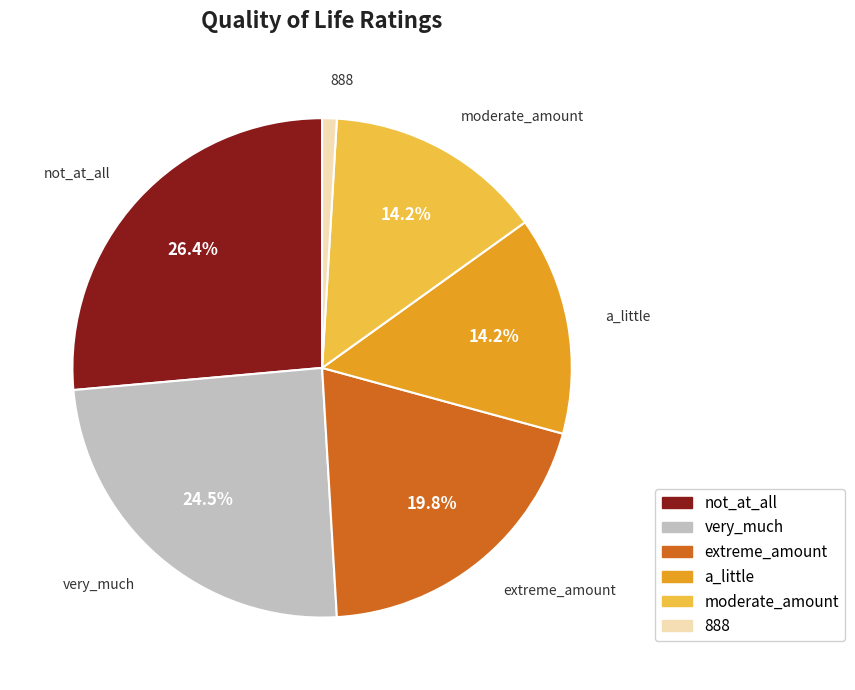

How many segments does this pie chart have?

6